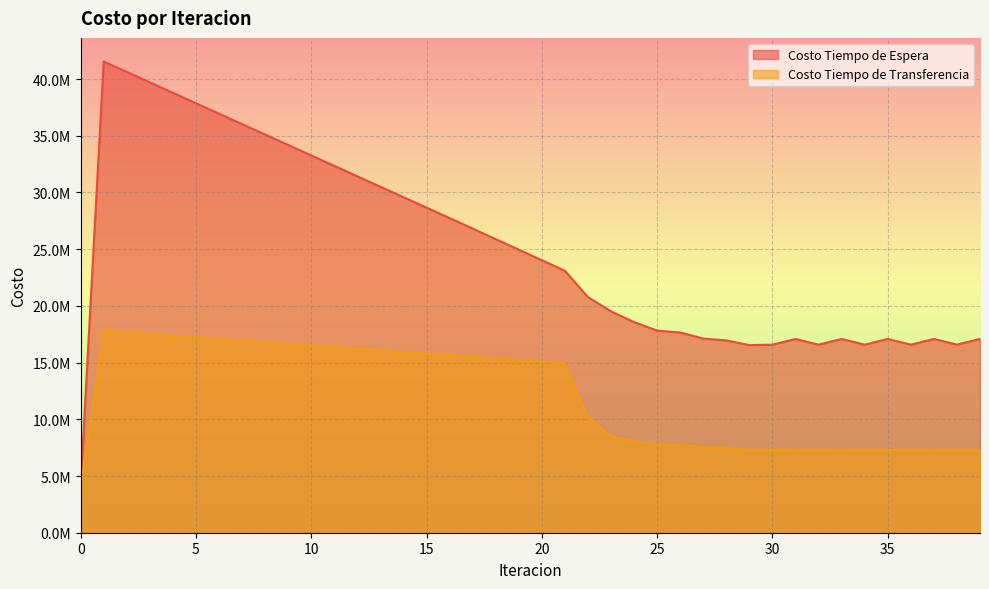

Does the chart display data point markers on the line(s)?

No